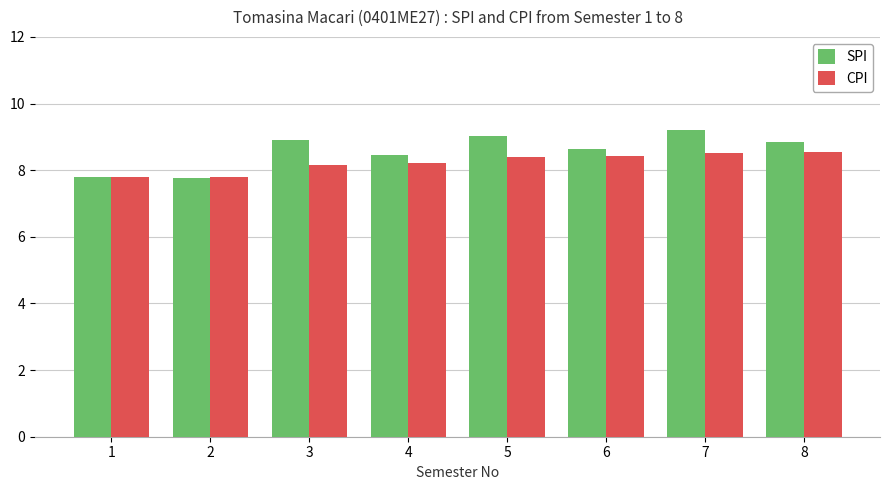

What is the average value of the CPI series?

8.2